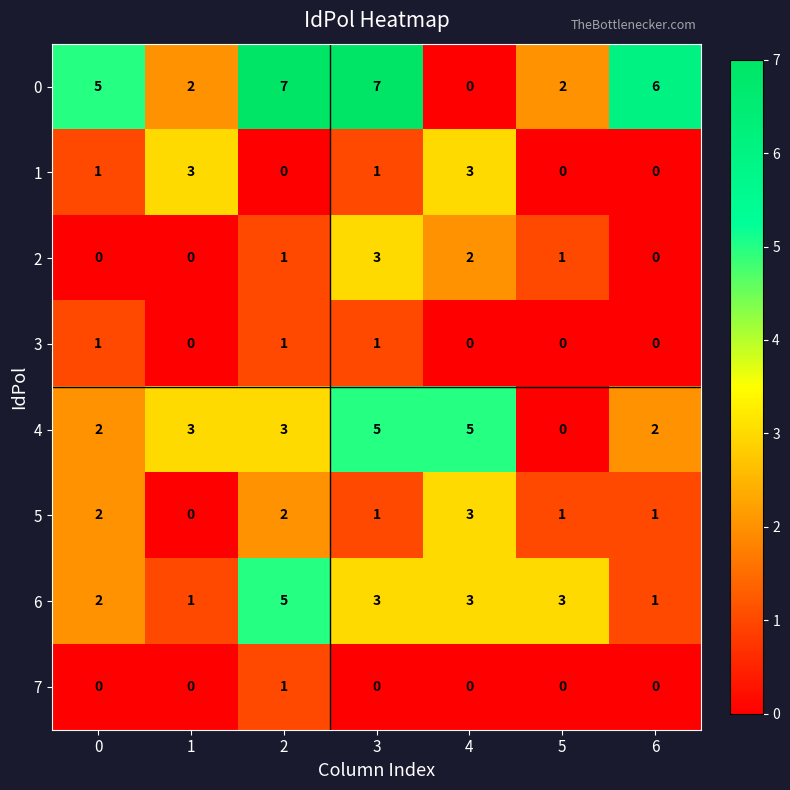

What is the difference between the highest and lowest values at 6?

6